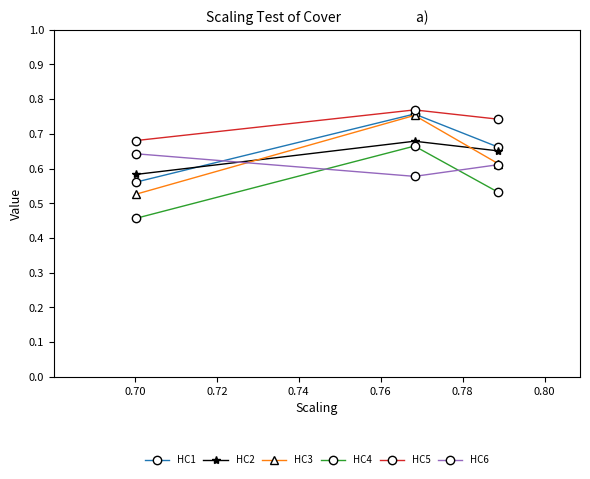

Which series has the largest total across all categories?

HC5